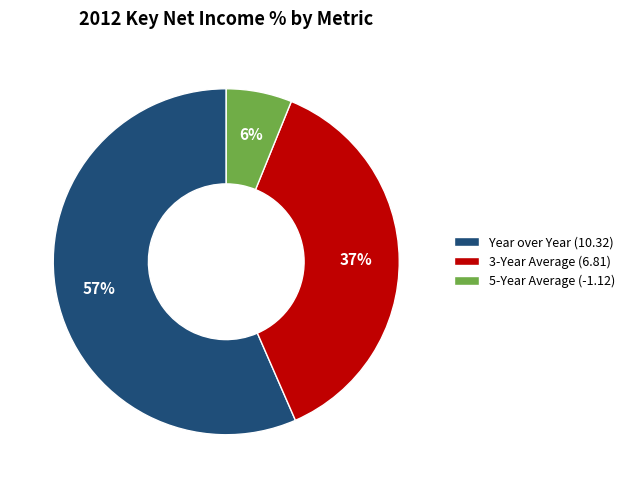

Rank the categories by value from highest to lowest.

Year over Year, 3-Year Average, 5-Year Average